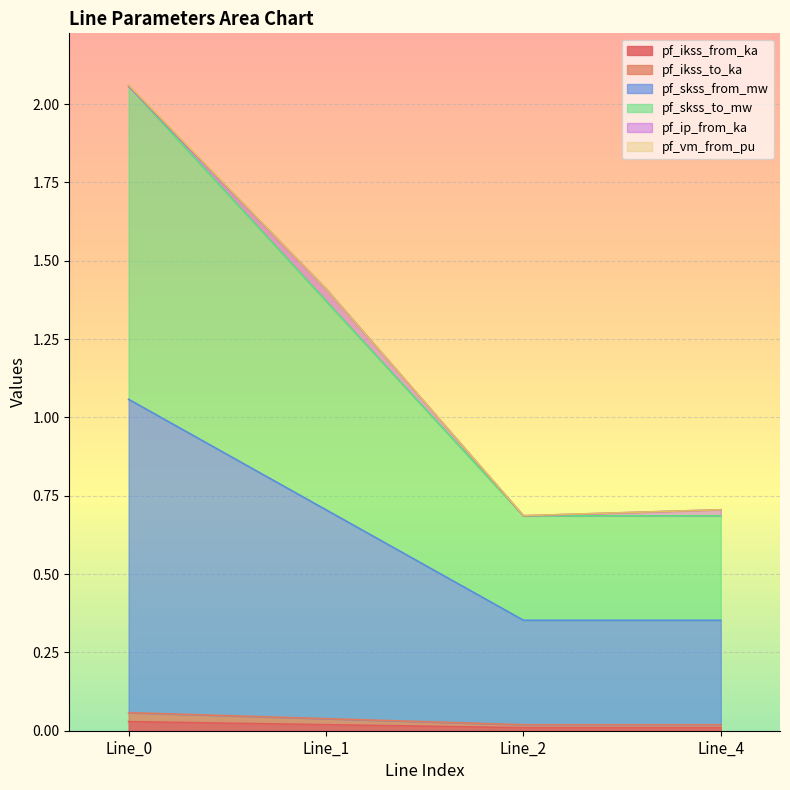

At how many categories does at least one series exceed 1?

2